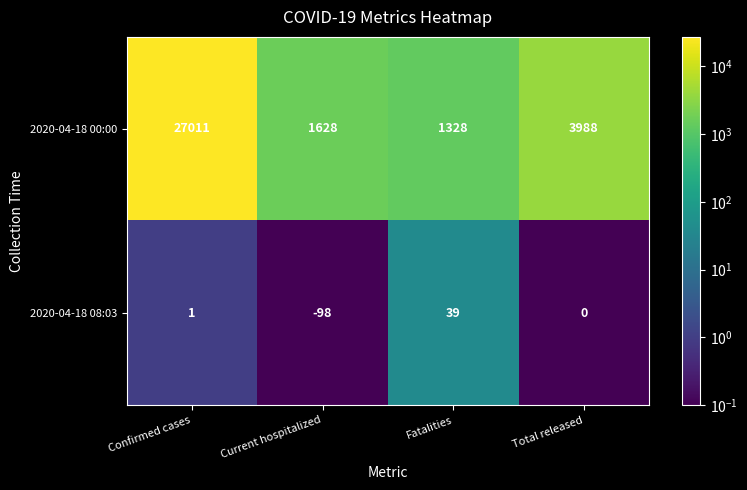

Which series changed the most between Current hospitalized and Total released?

2020-04-18 00:00